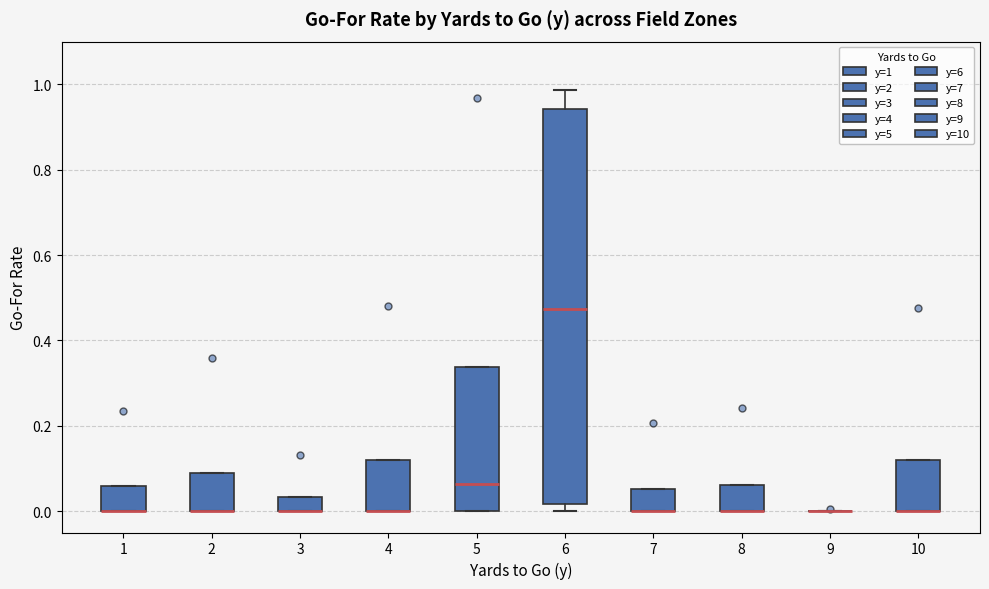

Reading left to right, read every box against the y-axis: the position of its median line, the range the box covers, and the ends of its whiskers. The values are not printed on the chart, so give them approximately, as read against the axis.

1: median 0.00 (drawn on the box's lower edge), box 0.00 to 0.06, whiskers 0.00 to 0.06
2: median 0.00 (drawn on the box's lower edge), box 0.00 to 0.10, whiskers 0.00 to 0.10
3: median 0.00 (drawn on the box's lower edge), box 0.00 to 0.04, whiskers 0.00 to 0.04
4: median 0.00 (drawn on the box's lower edge), box 0.00 to 0.12, whiskers 0.00 to 0.12
5: median 0.06, box 0.00 to 0.34, whiskers 0.00 to 0.34
6: median 0.48, box 0.02 to 0.94, whiskers 0.00 to 0.98
7: median 0.00 (drawn on the box's lower edge), box 0.00 to 0.06, whiskers 0.00 to 0.06
8: median 0.00 (drawn on the box's lower edge), box 0.00 to 0.06, whiskers 0.00 to 0.06
9: box collapsed to a line at 0.00, whiskers 0.00 to 0.00
10: median 0.00 (drawn on the box's lower edge), box 0.00 to 0.12, whiskers 0.00 to 0.12